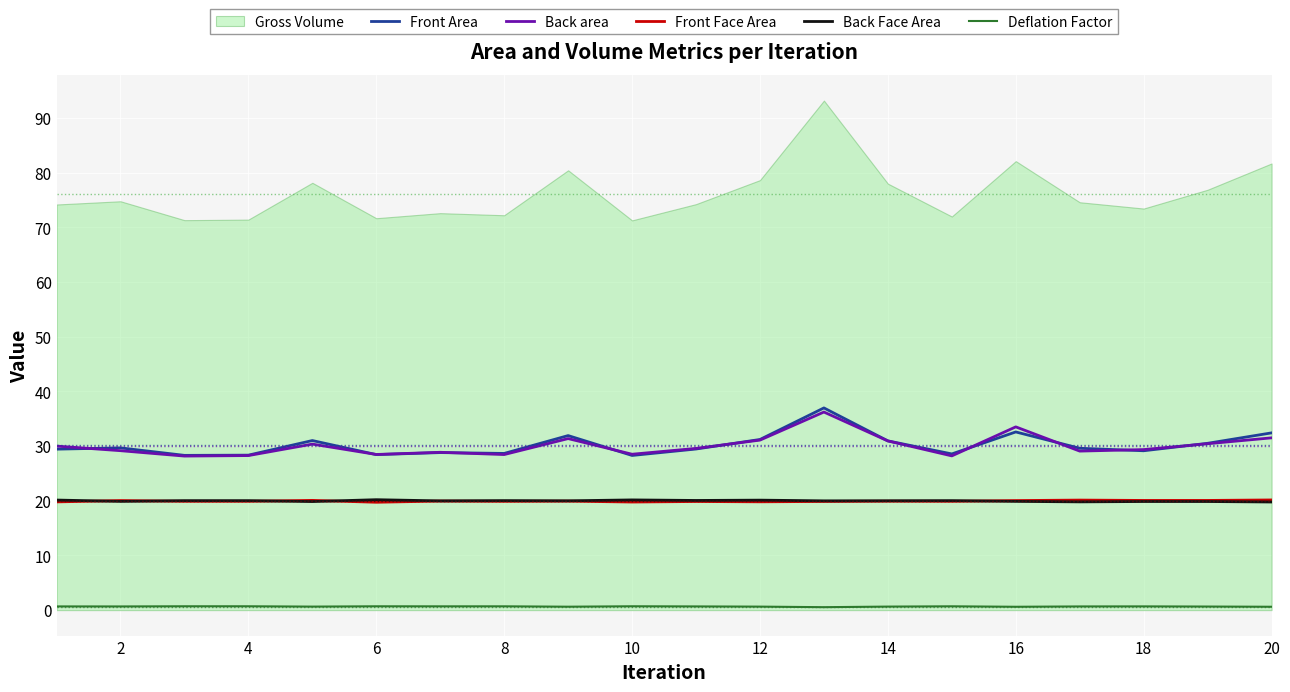

True or false: Back area and Back Face Area cross at least once.

False